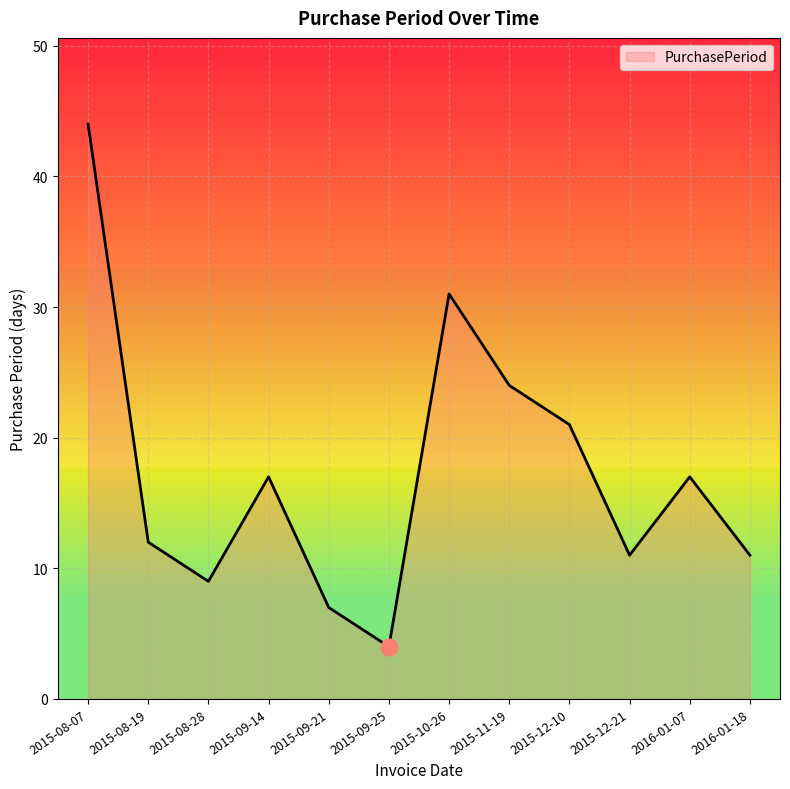

Read the value at 2016-01-07, to the nearest 5.

15